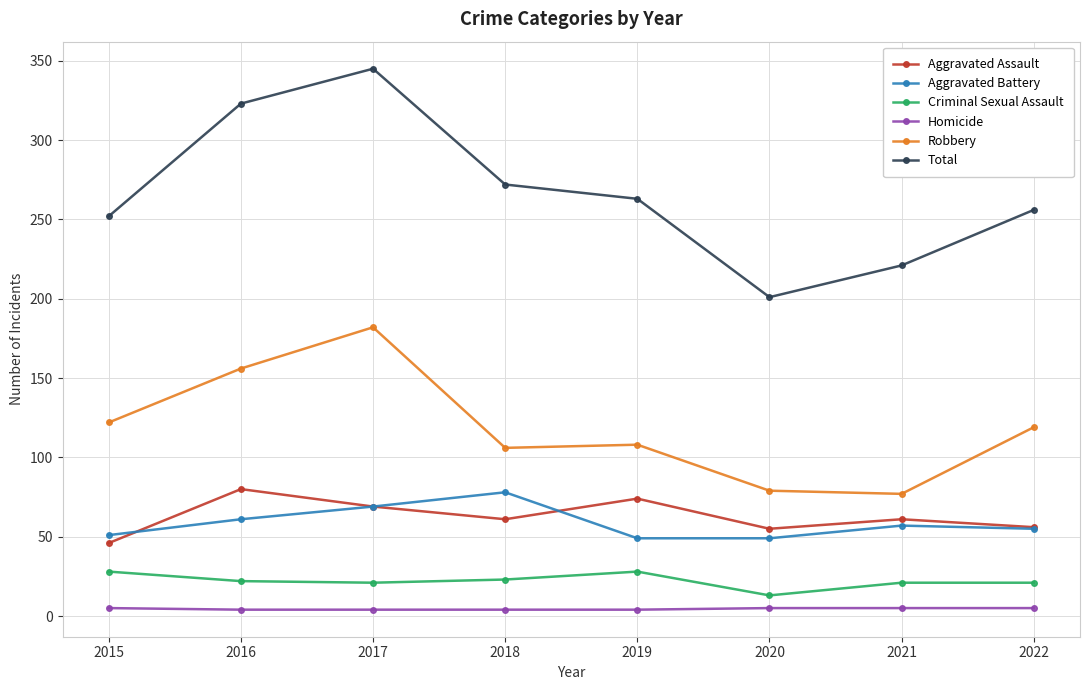

What is the lowest value of the Homicide series?

4